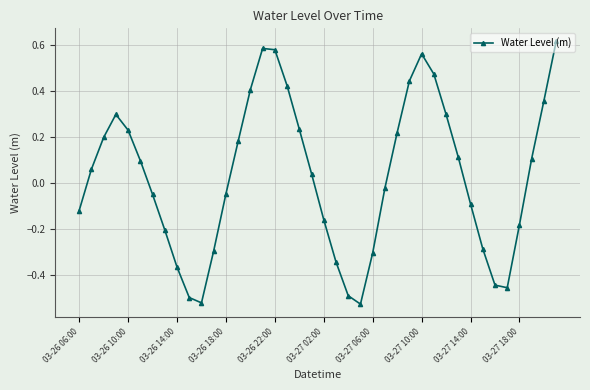

What is the difference between the maximum and second lowest values?

1.1